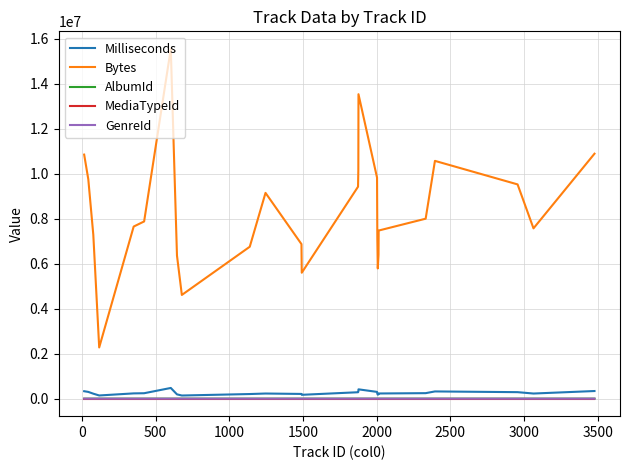

True or false: Bytes and AlbumId intersect in this chart.

False